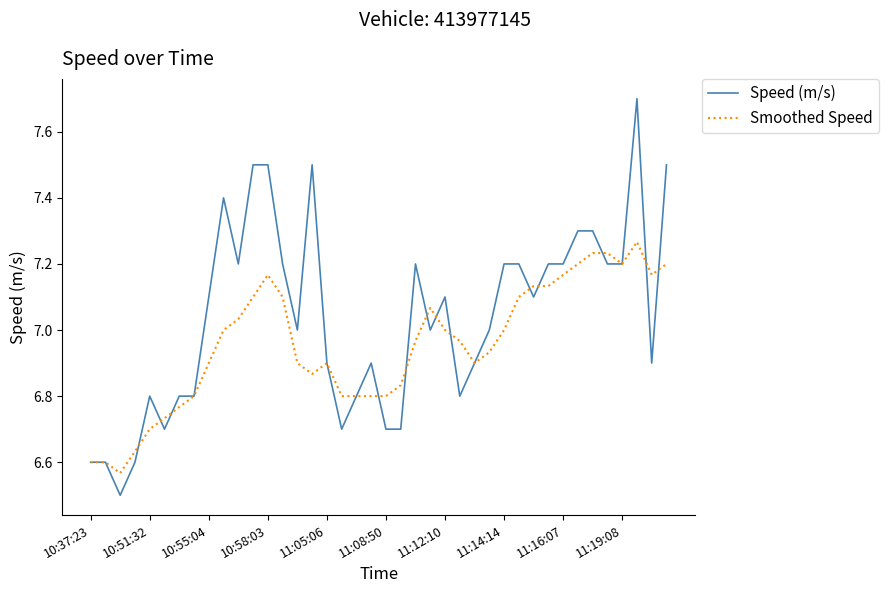

What is the difference between the maximum and minimum values in the Smoothed Speed series?

0.7